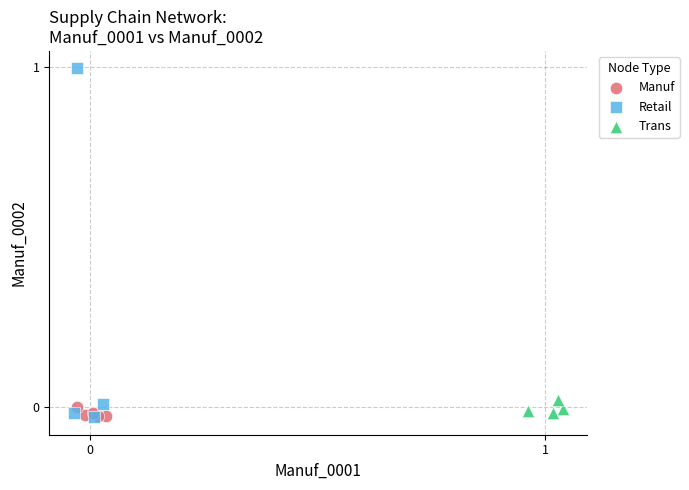

Which series has the largest Y range (max minus min)?

Retail